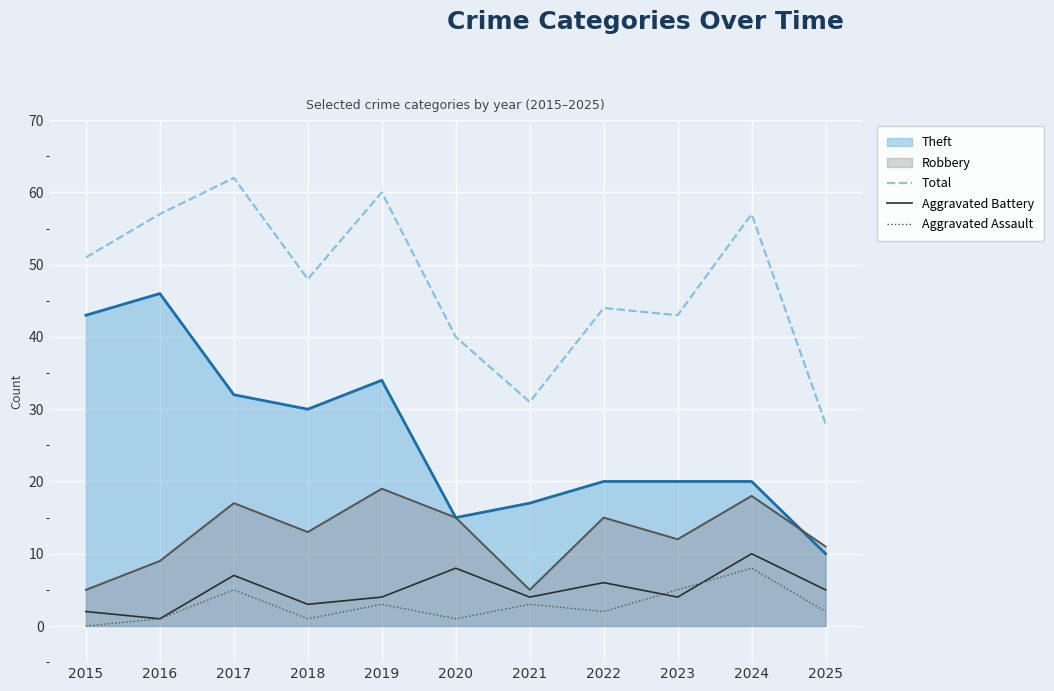

Rank the series at 2018 from lowest to highest value.

Aggravated Assault, Aggravated Battery, Robbery, Theft, Total